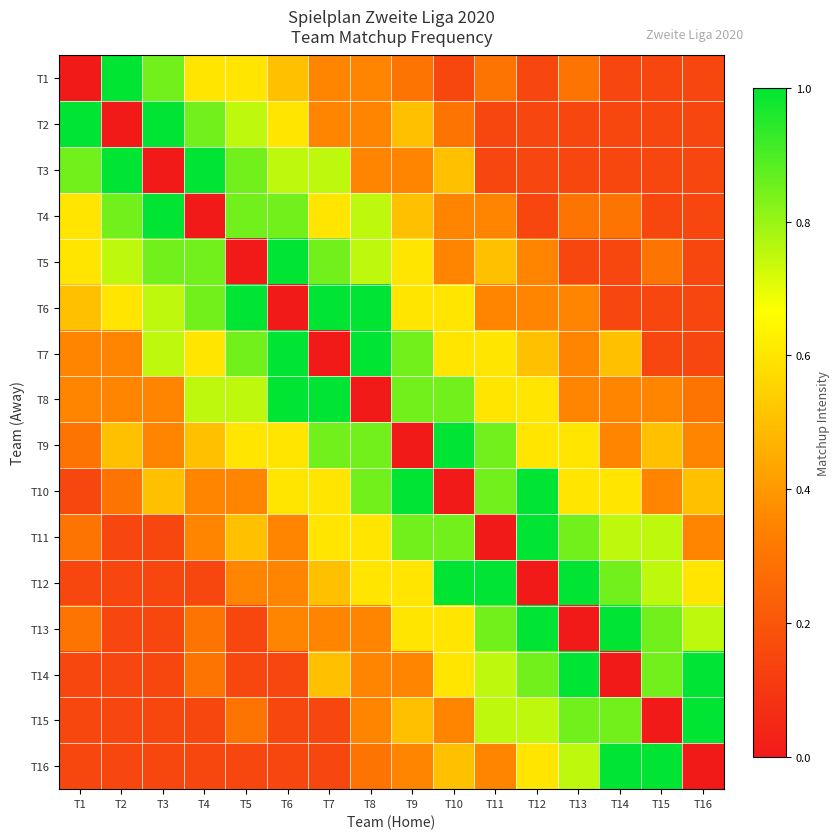

Reading left to right, list all the values displayed in this chart.

T1: T1=0.0	T2=1.0	T3=0.8	T4=0.6	T5=0.6	T6=0.5	T7=0.3	T8=0.3	T9=0.3	T10=0.1	T11=0.3	T12=0.1	T13=0.3	T14=0.1	T15=0.1	T16=0.1
T2: T1=1.0	T2=0.0	T3=1.0	T4=0.8	T5=0.8	T6=0.6	T7=0.3	T8=0.3	T9=0.5	T10=0.3	T11=0.1	T12=0.1	T13=0.1	T14=0.1	T15=0.1	T16=0.1
T3: T1=0.8	T2=1.0	T3=0.0	T4=1.0	T5=0.8	T6=0.8	T7=0.8	T8=0.3	T9=0.3	T10=0.5	T11=0.1	T12=0.1	T13=0.1	T14=0.1	T15=0.1	T16=0.1
T4: T1=0.6	T2=0.8	T3=1.0	T4=0.0	T5=0.8	T6=0.8	T7=0.6	T8=0.8	T9=0.5	T10=0.3	T11=0.3	T12=0.1	T13=0.3	T14=0.3	T15=0.1	T16=0.1
T5: T1=0.6	T2=0.8	T3=0.8	T4=0.8	T5=0.0	T6=1.0	T7=0.8	T8=0.8	T9=0.6	T10=0.3	T11=0.5	T12=0.3	T13=0.1	T14=0.1	T15=0.3	T16=0.1
T6: T1=0.5	T2=0.6	T3=0.8	T4=0.8	T5=1.0	T6=0.0	T7=1.0	T8=1.0	T9=0.6	T10=0.6	T11=0.3	T12=0.3	T13=0.3	T14=0.1	T15=0.1	T16=0.1
T7: T1=0.3	T2=0.3	T3=0.8	T4=0.6	T5=0.8	T6=1.0	T7=0.0	T8=1.0	T9=0.8	T10=0.6	T11=0.6	T12=0.5	T13=0.3	T14=0.5	T15=0.1	T16=0.1
T8: T1=0.3	T2=0.3	T3=0.3	T4=0.8	T5=0.8	T6=1.0	T7=1.0	T8=0.0	T9=0.8	T10=0.8	T11=0.6	T12=0.6	T13=0.3	T14=0.3	T15=0.3	T16=0.3
T9: T1=0.3	T2=0.5	T3=0.3	T4=0.5	T5=0.6	T6=0.6	T7=0.8	T8=0.8	T9=0.0	T10=1.0	T11=0.8	T12=0.6	T13=0.6	T14=0.3	T15=0.5	T16=0.3
T10: T1=0.1	T2=0.3	T3=0.5	T4=0.3	T5=0.3	T6=0.6	T7=0.6	T8=0.8	T9=1.0	T10=0.0	T11=0.8	T12=1.0	T13=0.6	T14=0.6	T15=0.3	T16=0.5
T11: T1=0.3	T2=0.1	T3=0.1	T4=0.3	T5=0.5	T6=0.3	T7=0.6	T8=0.6	T9=0.8	T10=0.8	T11=0.0	T12=1.0	T13=0.8	T14=0.8	T15=0.8	T16=0.3
T12: T1=0.1	T2=0.1	T3=0.1	T4=0.1	T5=0.3	T6=0.3	T7=0.5	T8=0.6	T9=0.6	T10=1.0	T11=1.0	T12=0.0	T13=1.0	T14=0.8	T15=0.8	T16=0.6
T13: T1=0.3	T2=0.1	T3=0.1	T4=0.3	T5=0.1	T6=0.3	T7=0.3	T8=0.3	T9=0.6	T10=0.6	T11=0.8	T12=1.0	T13=0.0	T14=1.0	T15=0.8	T16=0.8
T14: T1=0.1	T2=0.1	T3=0.1	T4=0.3	T5=0.1	T6=0.1	T7=0.5	T8=0.3	T9=0.3	T10=0.6	T11=0.8	T12=0.8	T13=1.0	T14=0.0	T15=0.8	T16=1.0
T15: T1=0.1	T2=0.1	T3=0.1	T4=0.1	T5=0.3	T6=0.1	T7=0.1	T8=0.3	T9=0.5	T10=0.3	T11=0.8	T12=0.8	T13=0.8	T14=0.8	T15=0.0	T16=1.0
T16: T1=0.1	T2=0.1	T3=0.1	T4=0.1	T5=0.1	T6=0.1	T7=0.1	T8=0.3	T9=0.3	T10=0.5	T11=0.3	T12=0.6	T13=0.8	T14=1.0	T15=1.0	T16=0.0